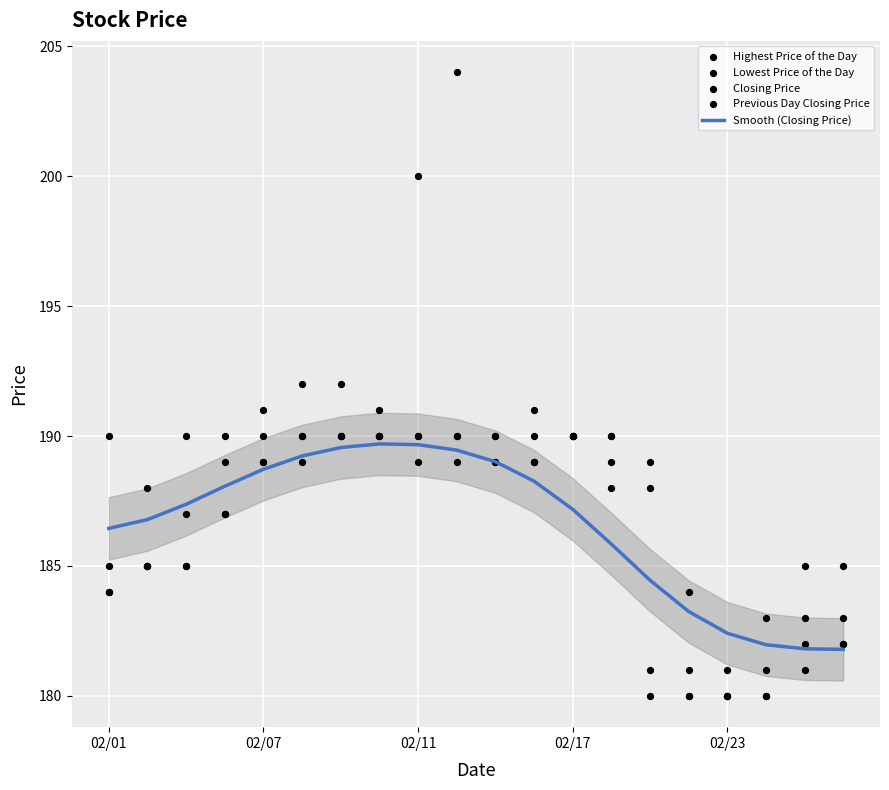

Which series has the largest total across all categories?

Highest Price of the Day